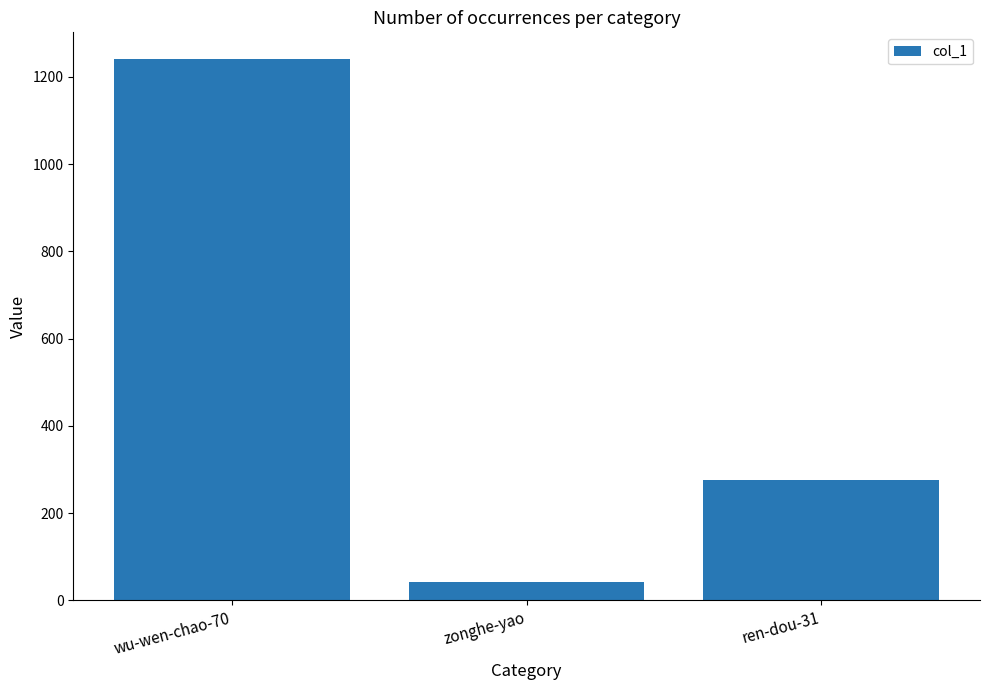

How many bars are there in total?

3